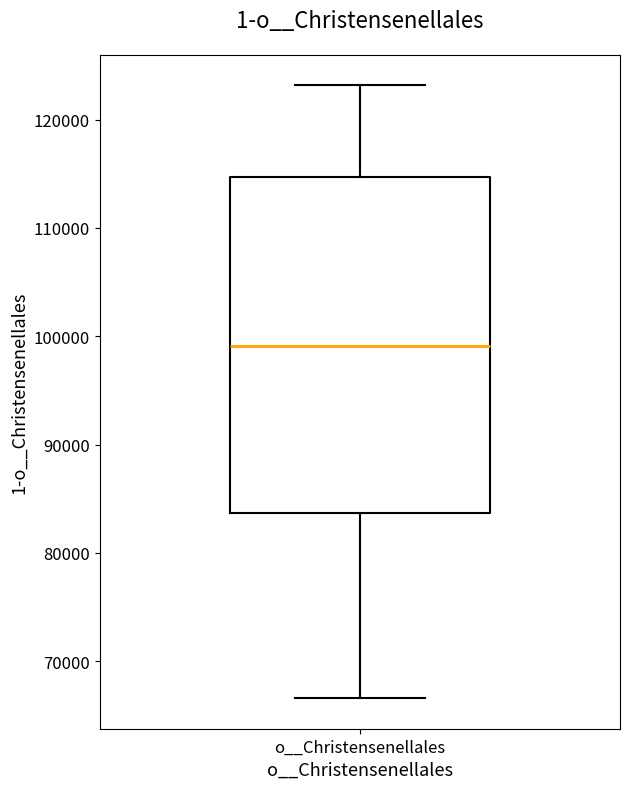

Read this box plot against the y-axis: the position of the median line, the range covered by the box, and the ends of both whiskers. The values are not printed on the chart, so give them approximately, as read against the axis.

median 99000, box 84000 to 115000, whiskers 67000 to 123000